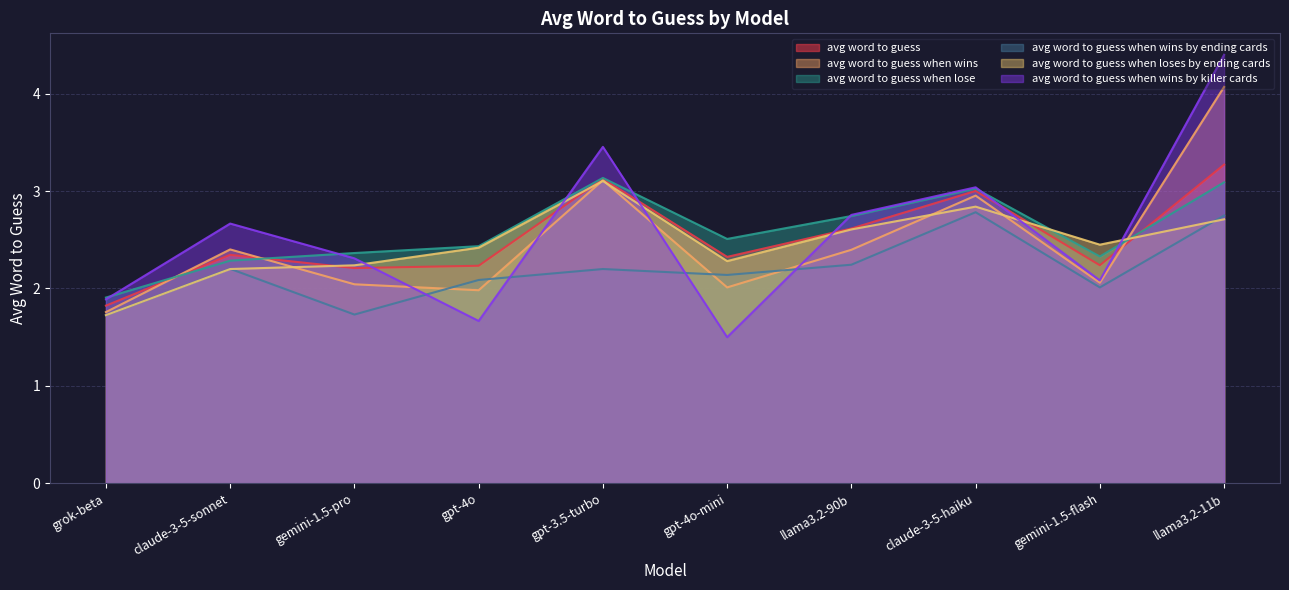

Which series has the widest spread of values?

avg word to guess when wins by killer cards